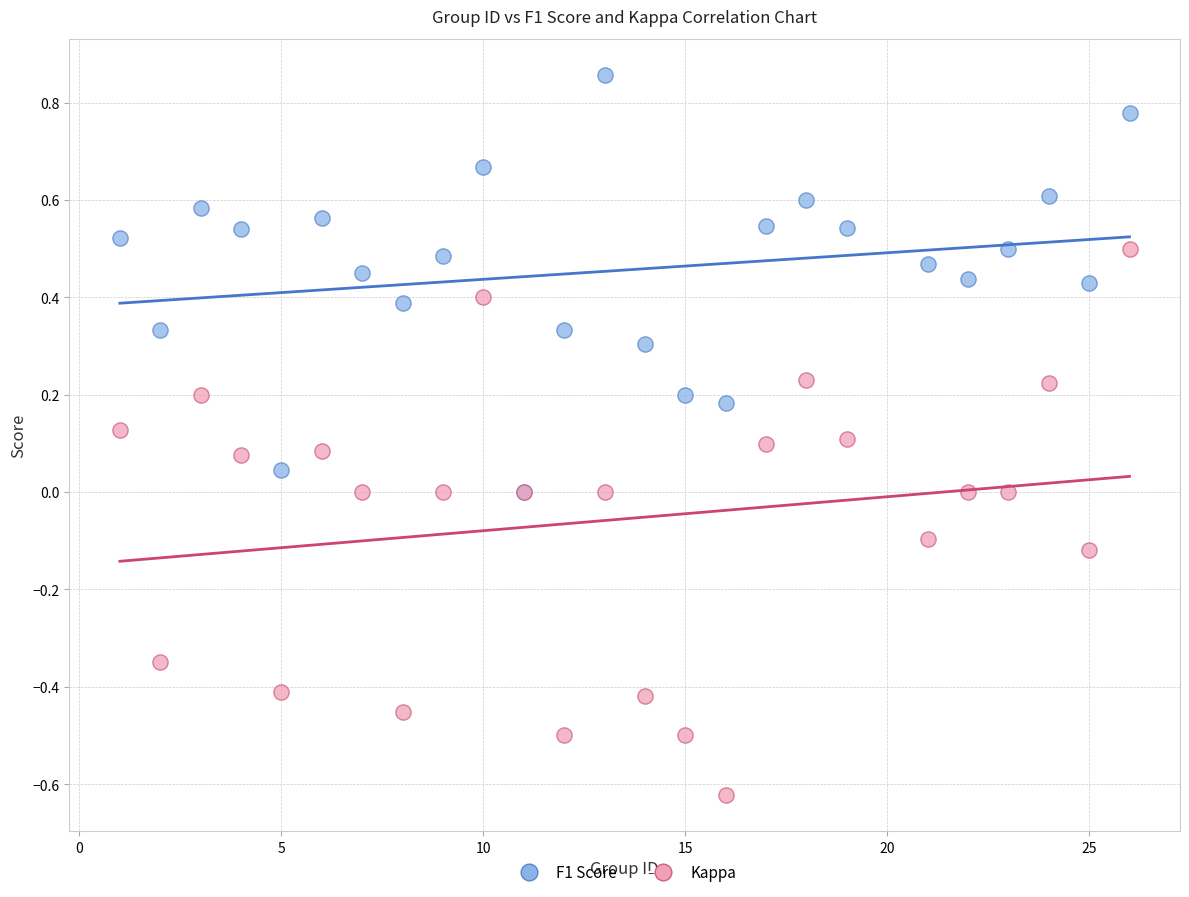

Which series has the largest Y range (max minus min)?

Kappa